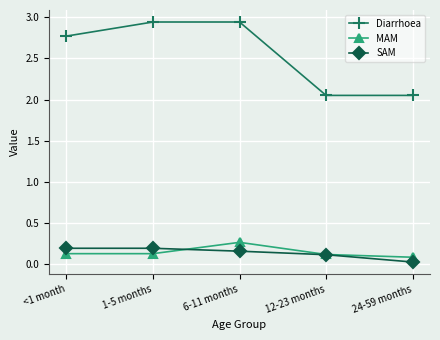

What is the difference between the highest and lowest values at <1 month?

2.6